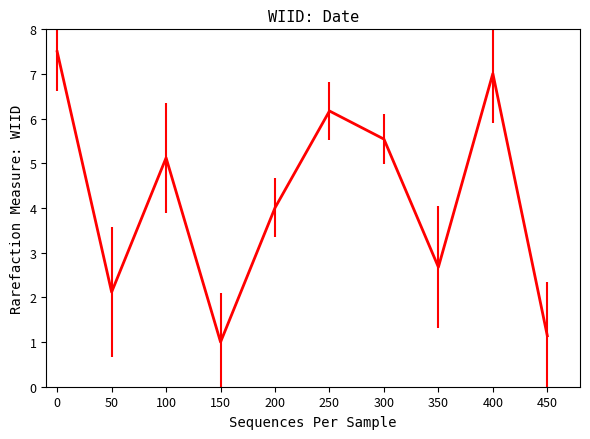

What is the difference between the second highest and minimum values?

6.0